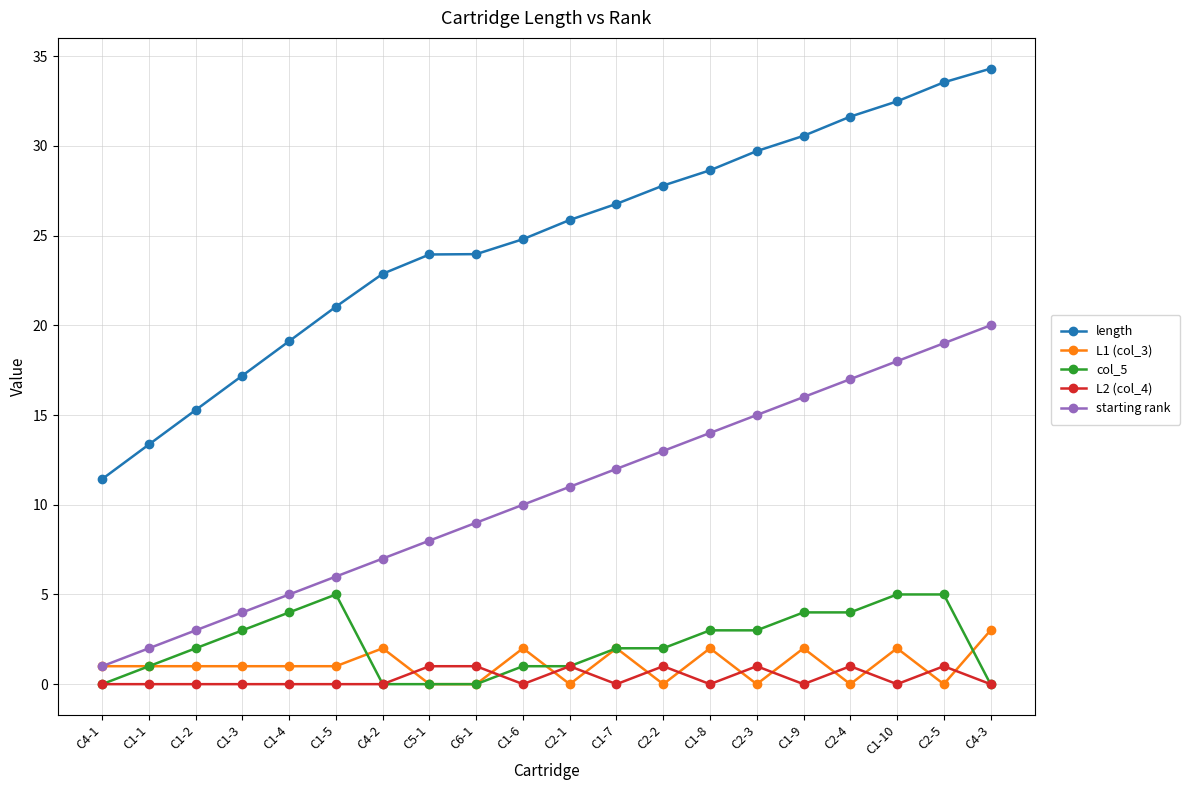

What is the value of the col_5 point at the 15th from the left?

3.0